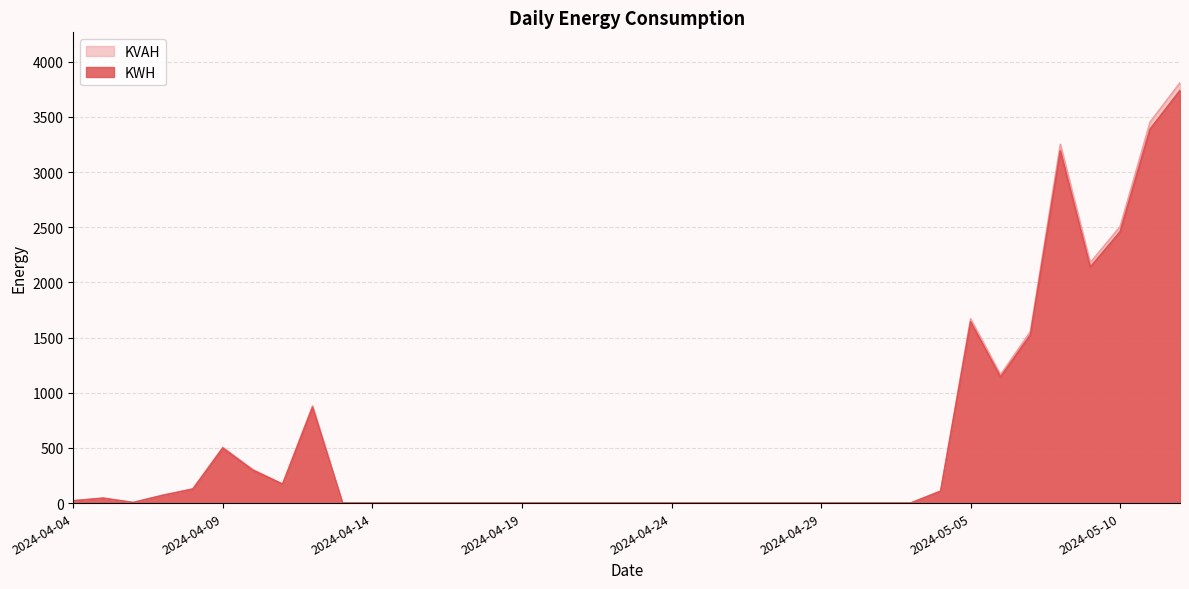

How many interior local peaks does the KVAH series have?

5